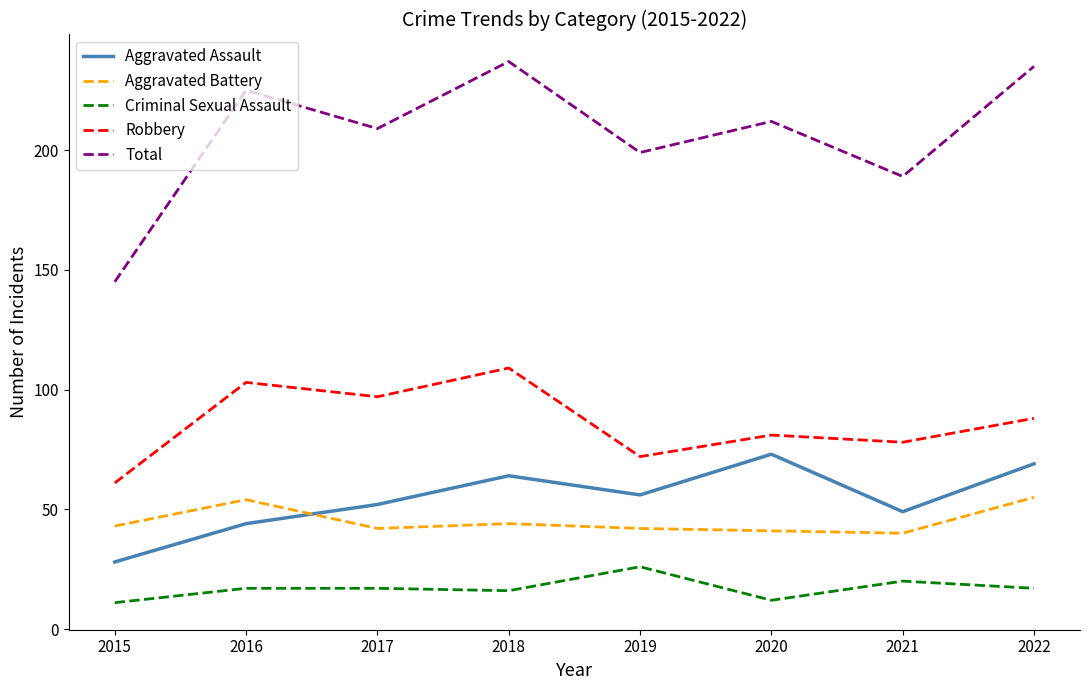

What is the difference between the highest and lowest values at 2018?

221